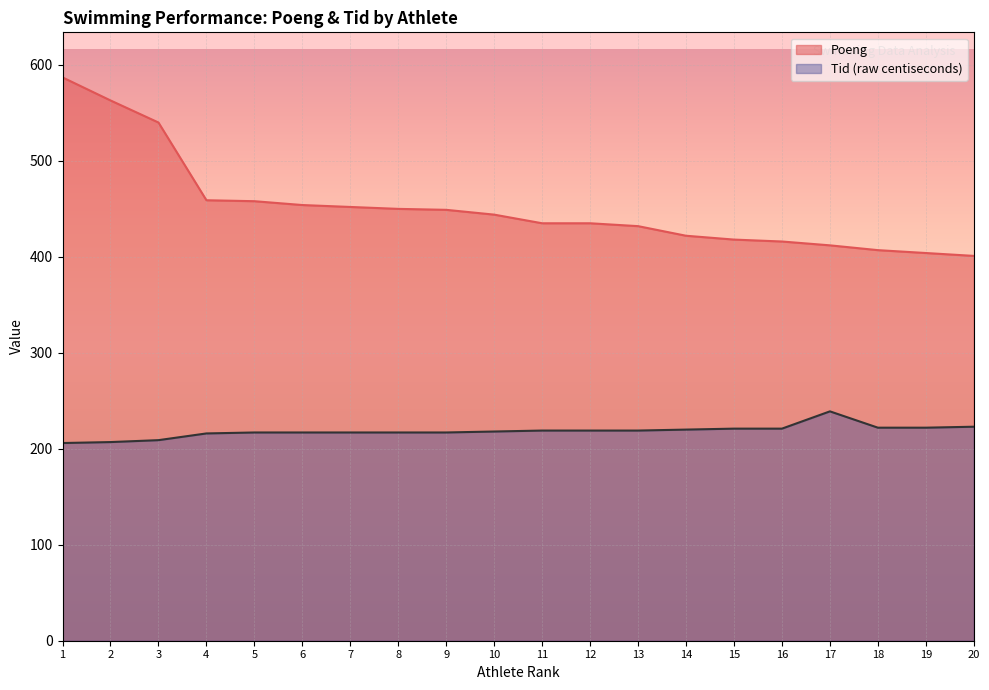

What is the difference between the maximum and minimum values in the Poeng series?

186